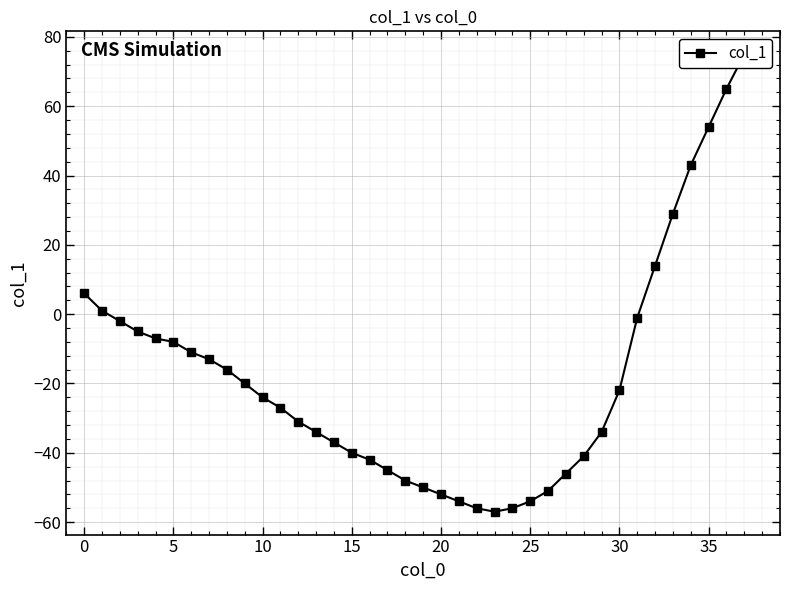

True or false: the data shows -10 at 35.

False